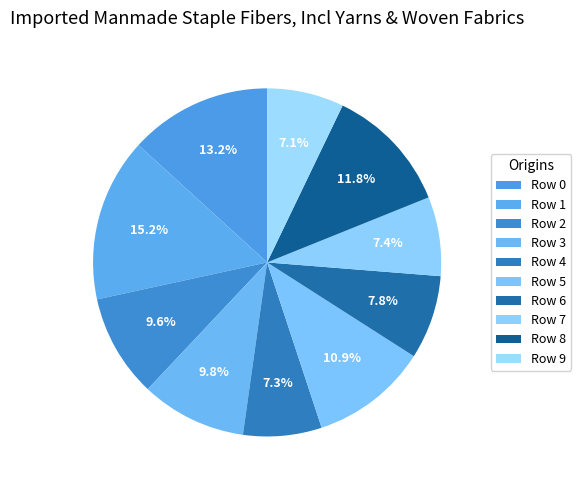

Combined, do Row 5 and Row 4 account for over 50%?

No